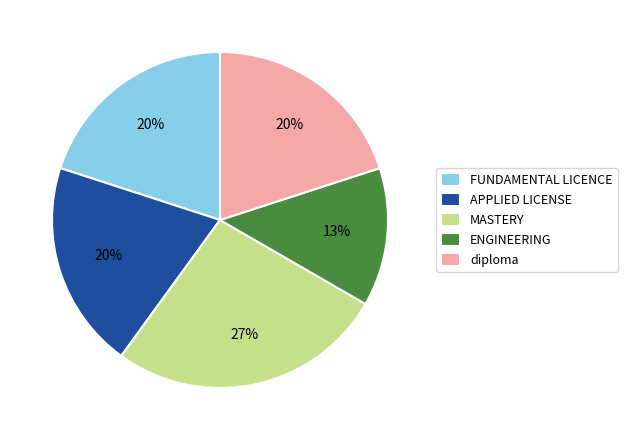

Is the sum of FUNDAMENTAL LICENCE and APPLIED LICENSE greater than half?

No